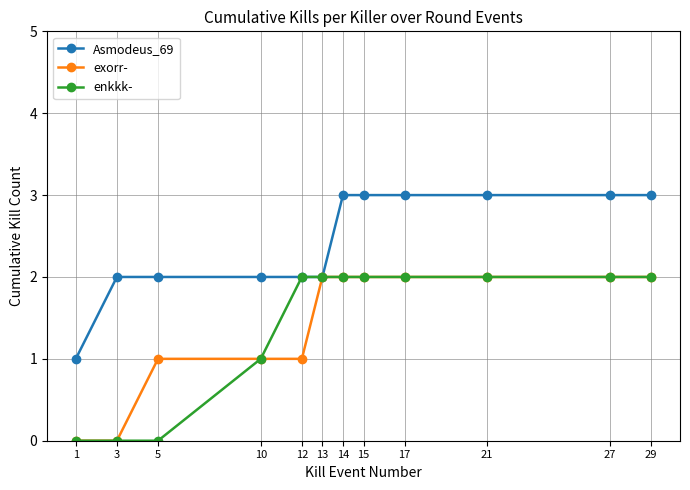

What is the value of the enkkk- point at the 11th from the left?

2